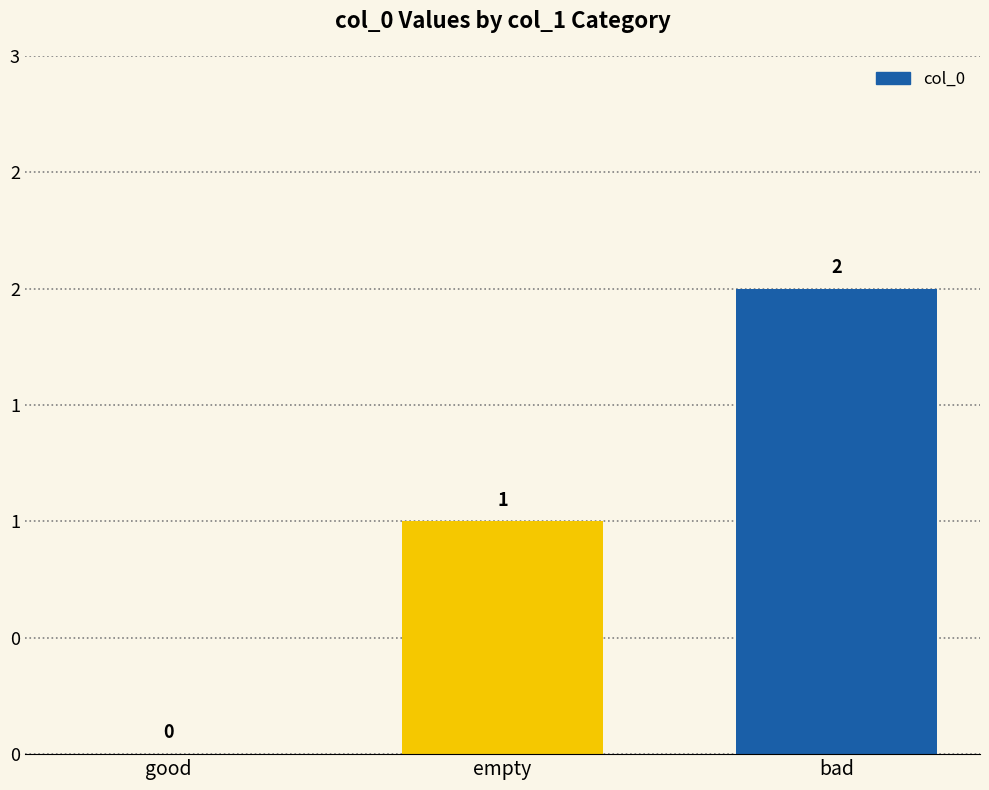

The chart shows a value of 1 at empty. True or false?

True